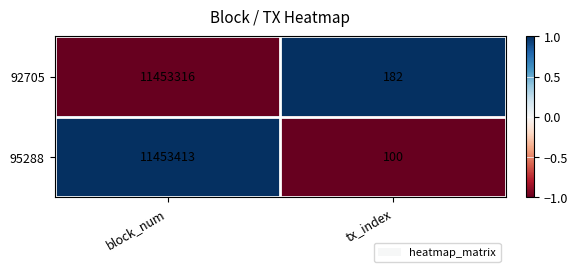

How many categories are shown in the chart?

2